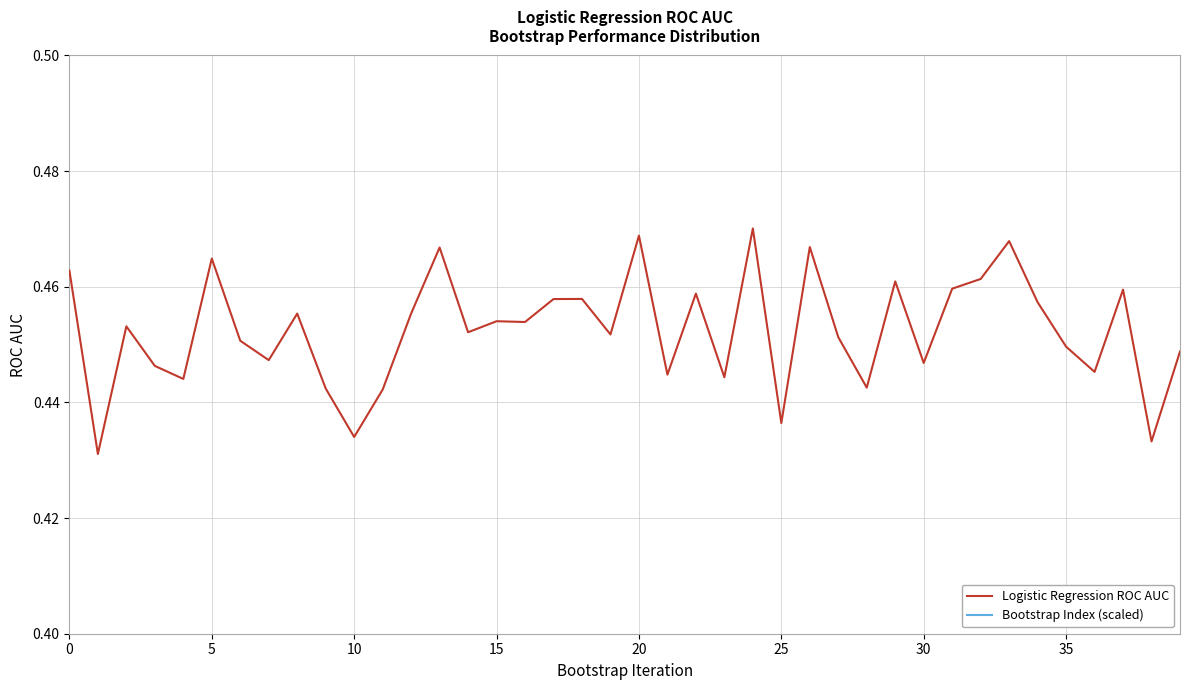

What is the label of the 26th point from the left?

25